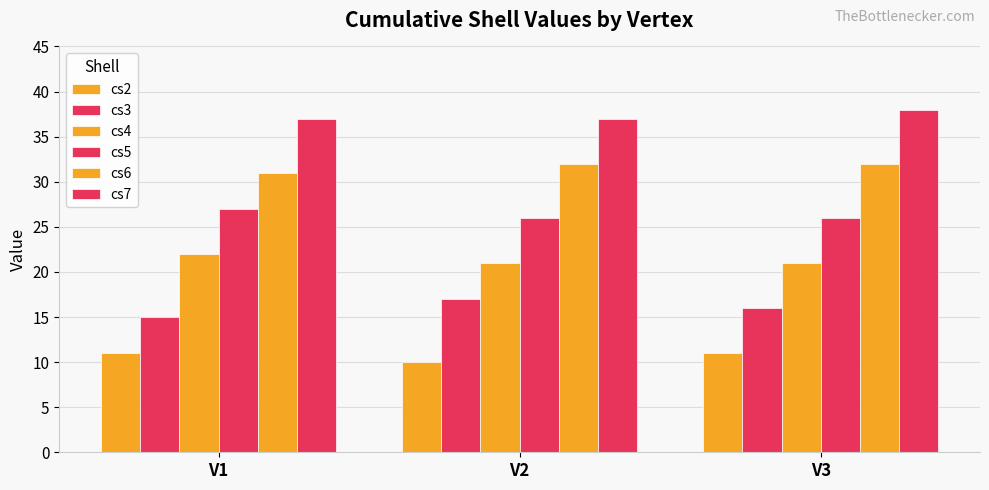

Does the chart contain any negative values?

No